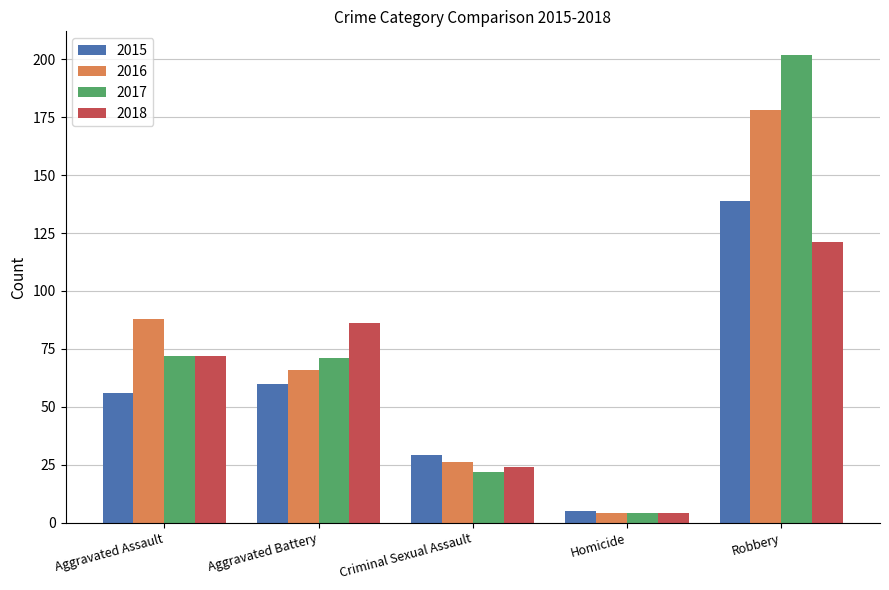

Which category has the highest value in the 2017 series?

Robbery